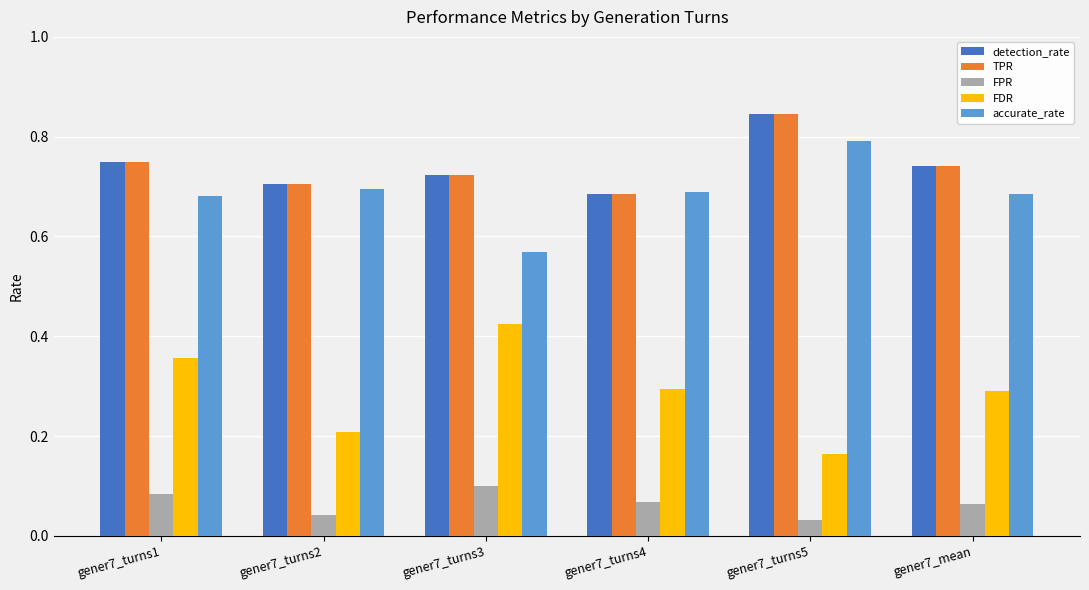

Count the accurate_rate values in the range 0 to 1.

6